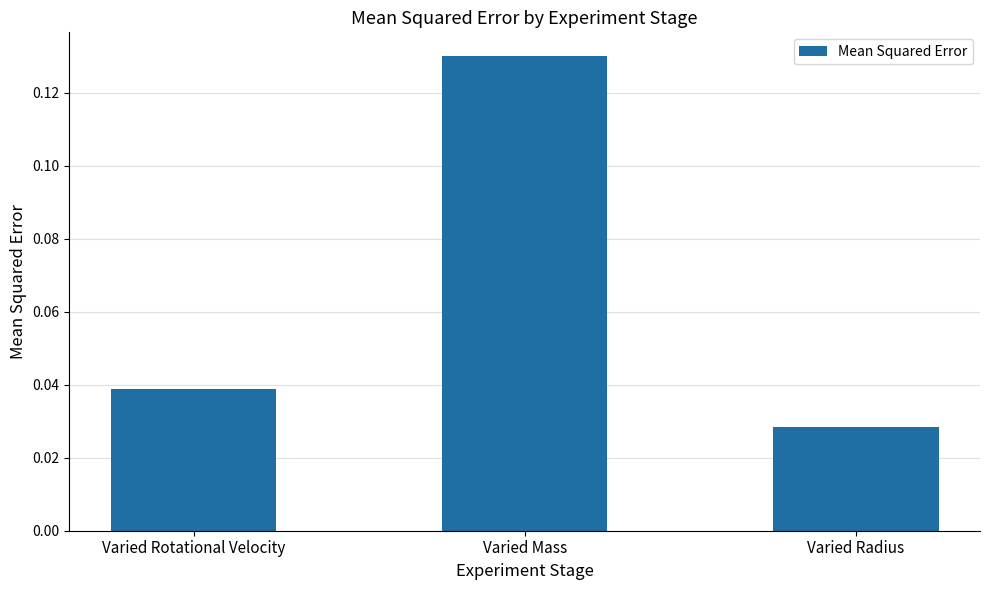

True or false: the data shows 0.1 at Varied Rotational Velocity.

False